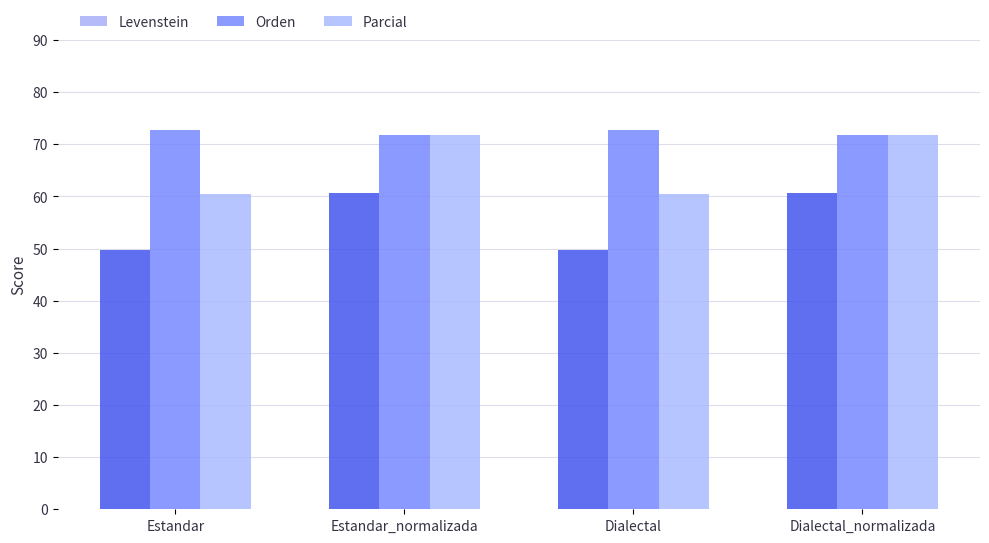

What is the minimum value for Orden?

71.7